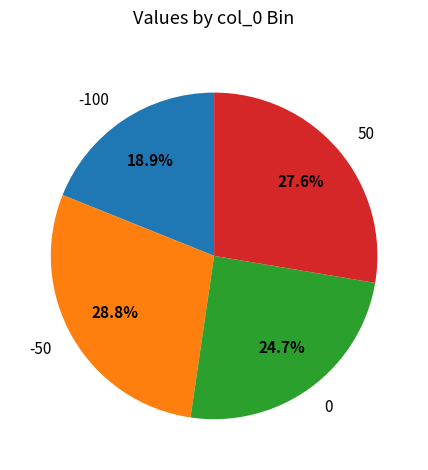

Does any single category account for the majority?

No